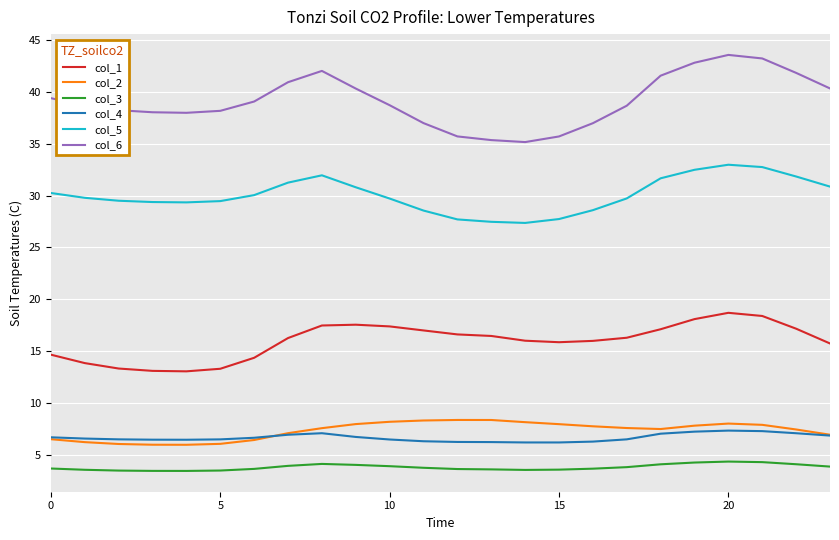

How many categories are shown in the chart?

24